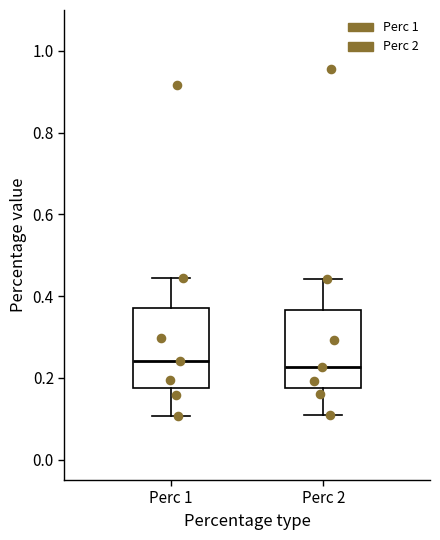

Where does the median line of the box for Perc 1 sit on the y-axis? The values are not printed on the chart, so give them approximately, as read against the axis.

0.24